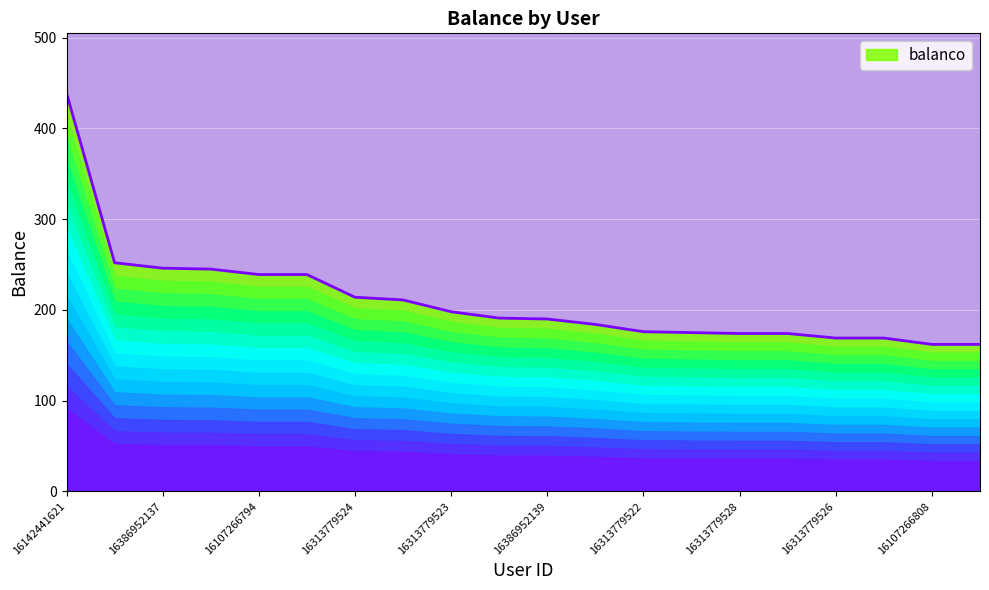

What is the difference between the maximum and minimum values?

277